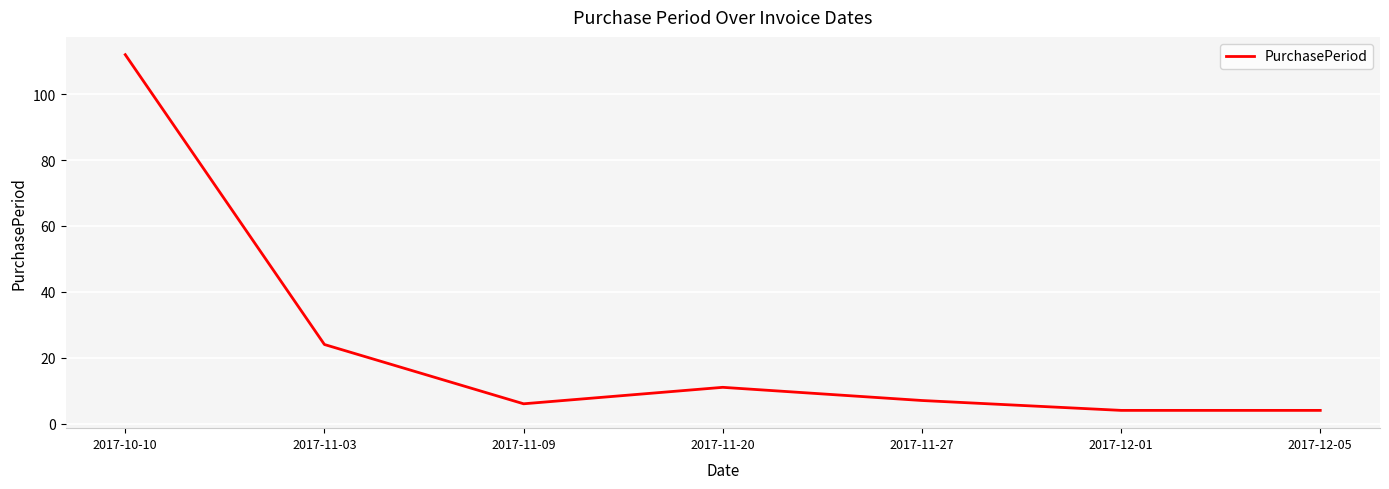

What is the change in value from 2017-11-20 to 2017-11-27?

-4